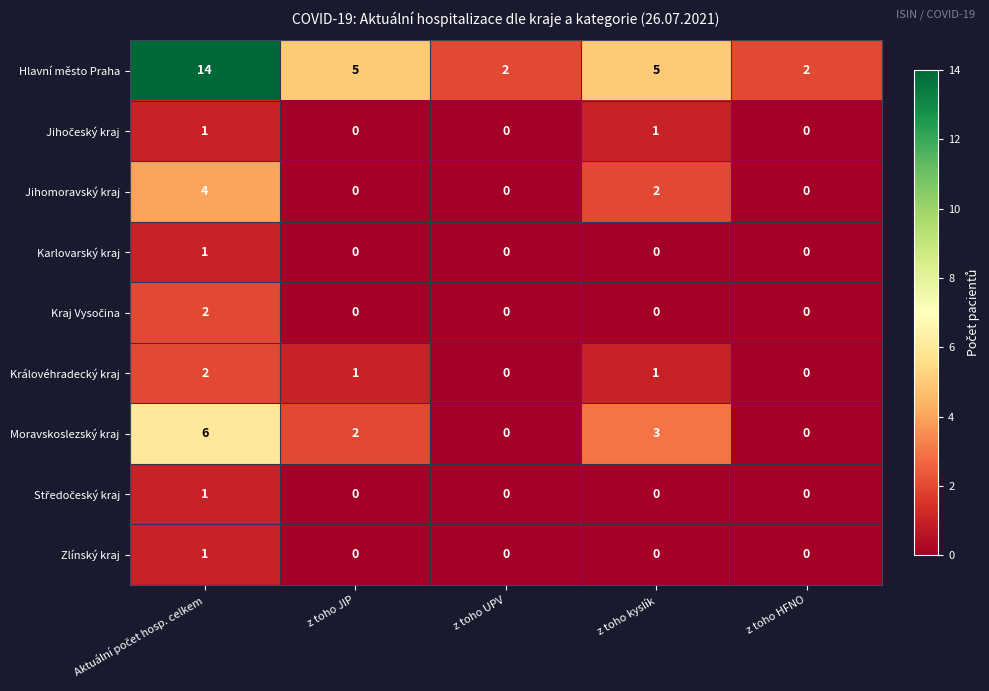

Which series has the largest total across all categories?

Hlavní město Praha